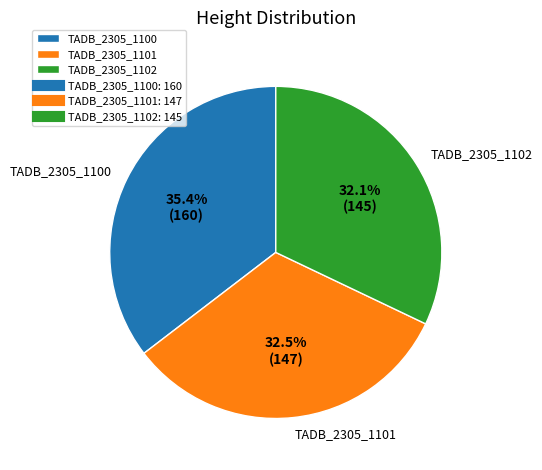

Does TADB_2305_1102 account for over 50% of the chart?

No